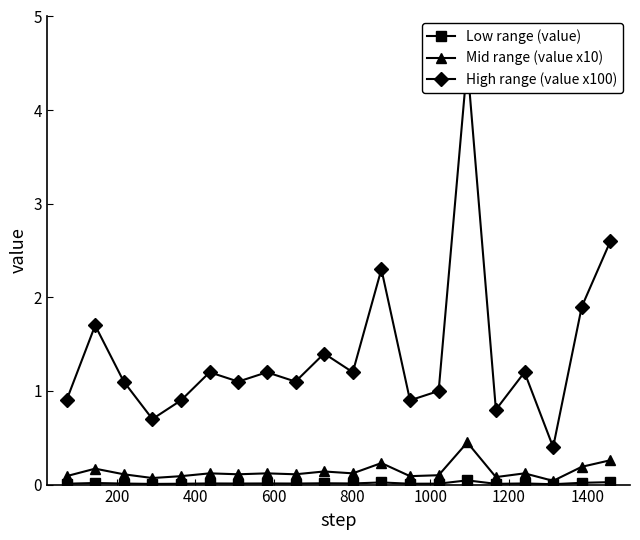

True or false: Mid range (value x10) has more than 1 interior local peaks.

True